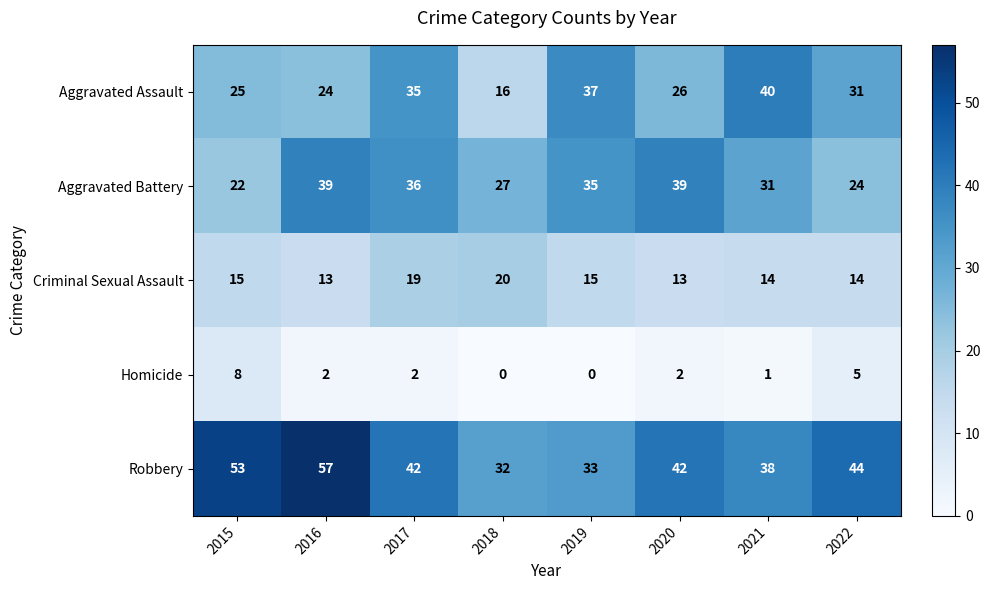

What is the total value across all series at 2018?

95